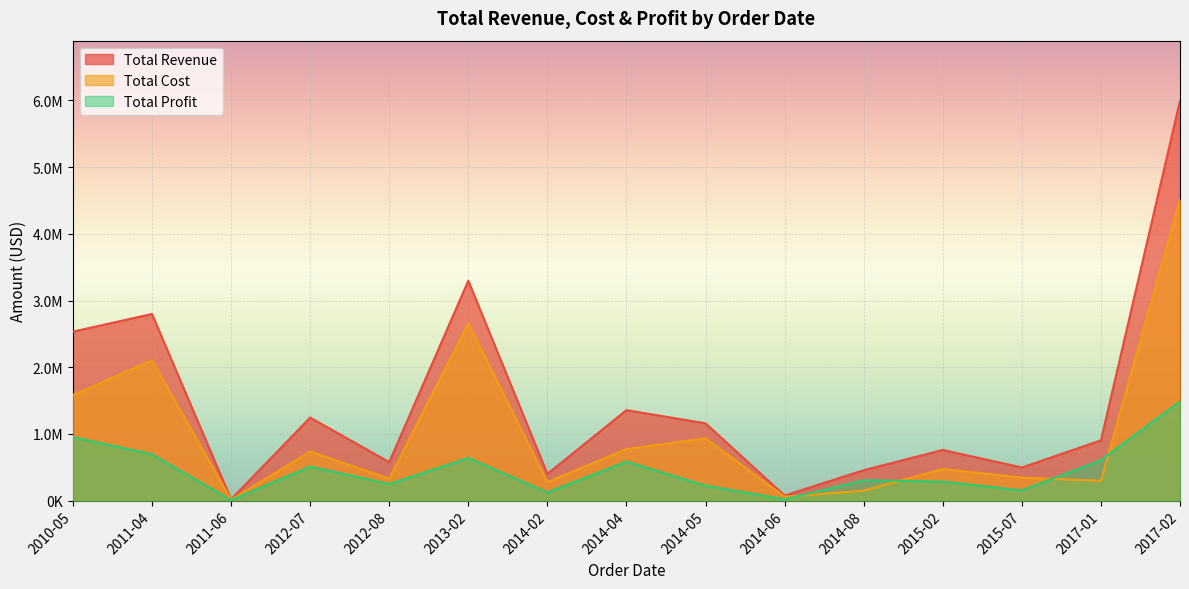

Reading left to right, extract all data points from this chart.

Total Revenue: 2010-05=2533654.0	2012-08=576782.8	2014-05=1158502.6	2014-06=75591.7	2013-02=3296425.0	2015-02=759202.7	2011-04=2798046.5	2012-07=1245112.9	2015-07=496101.1	2014-04=1356180.1	2011-06=19103.4	2014-08=455479.0	2017-01=902980.6	2017-02=5997055.0	2014-02=400558.7
Total Cost: 2010-05=1582243.5	2012-08=328376.4	2014-05=933903.8	2014-06=56065.8	2013-02=2657347.5	2015-02=474115.1	2011-04=2104135.0	2012-07=734896.3	2015-07=343986.9	2014-04=772106.2	2011-06=11275.3	2014-08=149381.1	2017-01=296145.9	2017-02=4509794.0	2014-02=277739.7
Total Profit: 2010-05=951410.5	2012-08=248406.4	2014-05=224598.8	2014-06=19525.8	2013-02=639077.5	2015-02=285087.6	2011-04=693911.5	2012-07=510216.7	2015-07=152114.2	2014-04=584073.9	2011-06=7828.1	2014-08=306097.9	2017-01=606834.7	2017-02=1487261.0	2014-02=122819.1